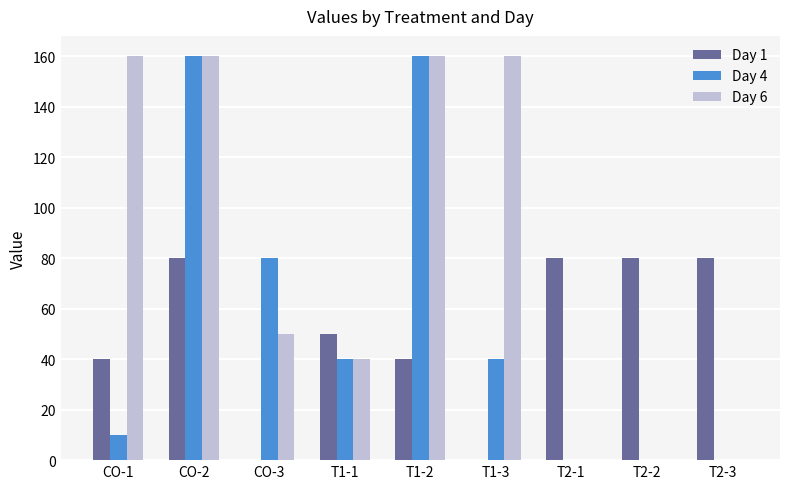

The value of Day 4 at T2-3 is 71. True or false?

False